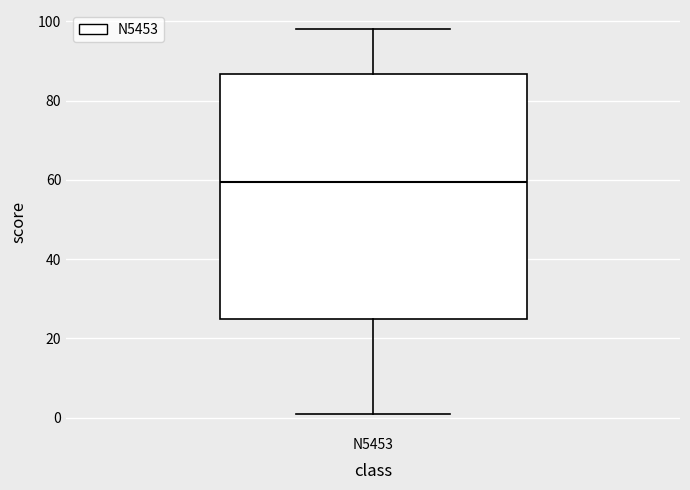

Transcribe this box plot: give where the median line is, the range the box spans, and where the two whiskers end, as read against the y-axis. The values are not printed on the chart, so give them approximately, as read against the axis.

median 60, box 26 to 86, whiskers 2 to 98